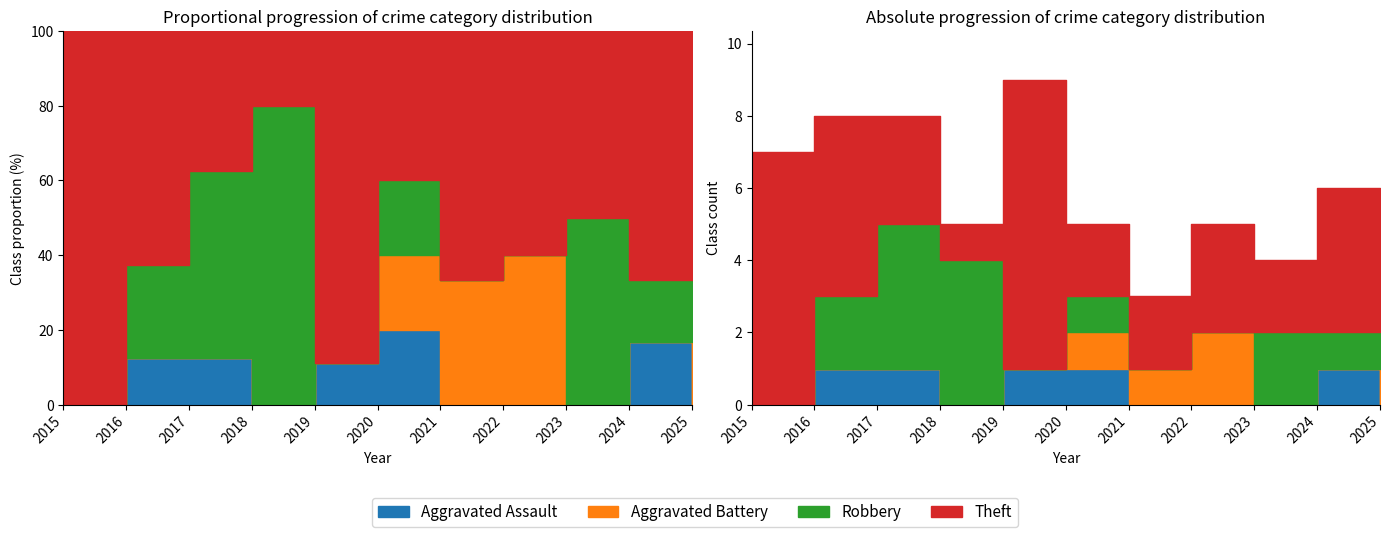

Reading right to left, transcribe all the data shown in this chart.

Aggravated Assault: 2025=0	2024=1	2023=0	2022=0	2021=0	2020=1	2019=1	2018=0	2017=1	2016=1	2015=0
Aggravated Battery: 2025=2	2024=0	2023=0	2022=2	2021=1	2020=1	2019=0	2018=0	2017=0	2016=0	2015=0
Robbery: 2025=0	2024=1	2023=2	2022=0	2021=0	2020=1	2019=0	2018=4	2017=4	2016=2	2015=0
Theft: 2025=1	2024=4	2023=2	2022=3	2021=2	2020=2	2019=8	2018=1	2017=3	2016=5	2015=7